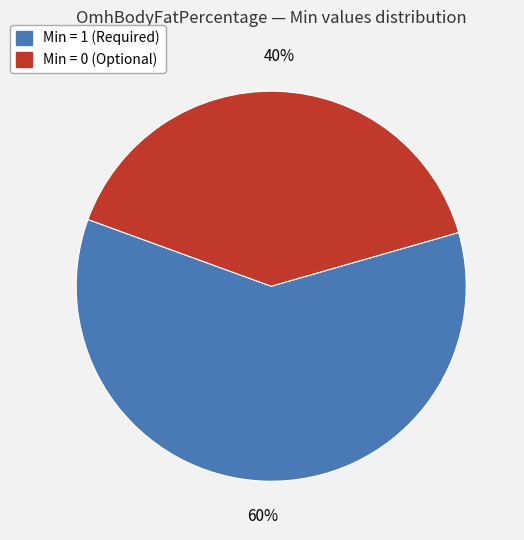

Is there any slice that represents more than half of the pie?

Yes